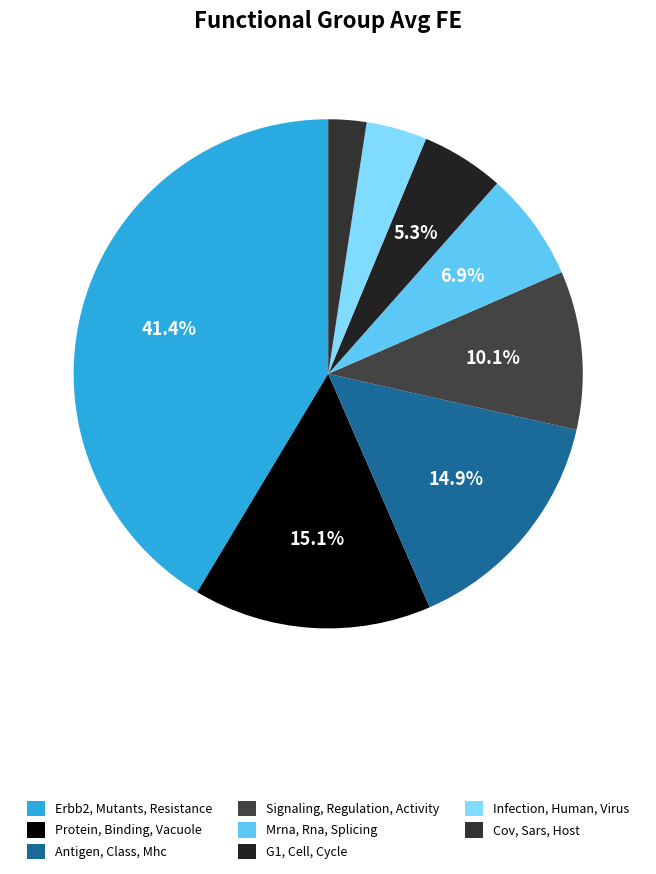

To the nearest percent, what is the combined percentage of Signaling, Regulation, Activity and G1, Cell, Cycle?

15%